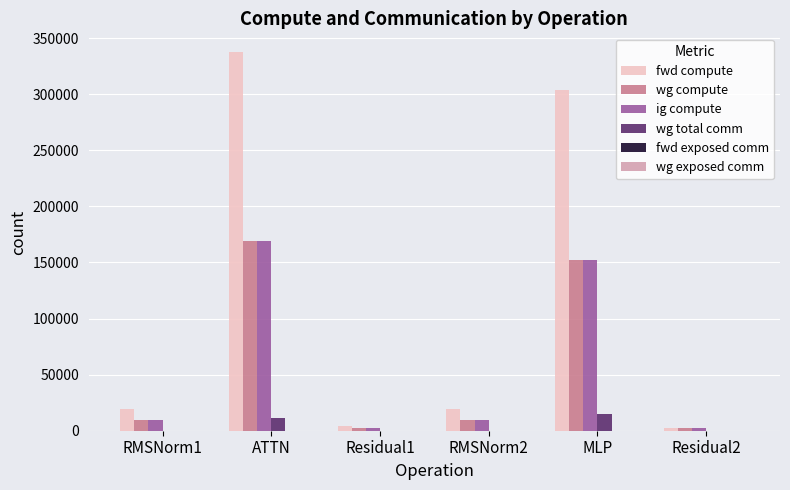

At which label is wg compute closest to 85482?

MLP